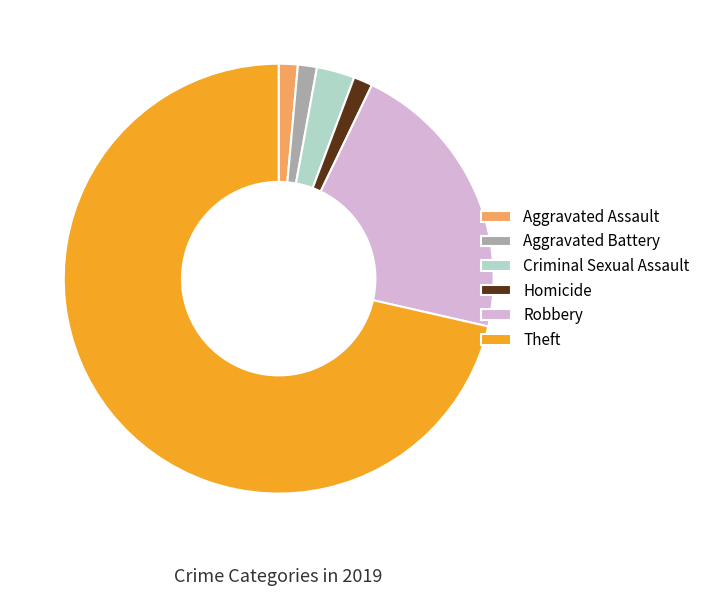

Between Criminal Sexual Assault and Aggravated Assault, which is larger?

Criminal Sexual Assault